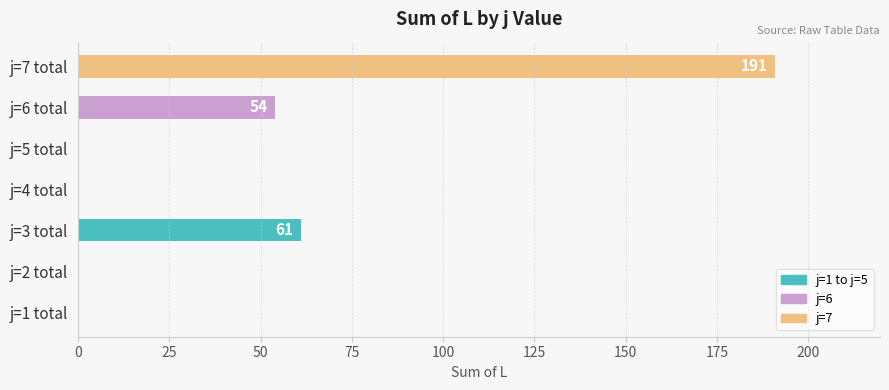

Where is the data nearest to the value 95?

j=3 total